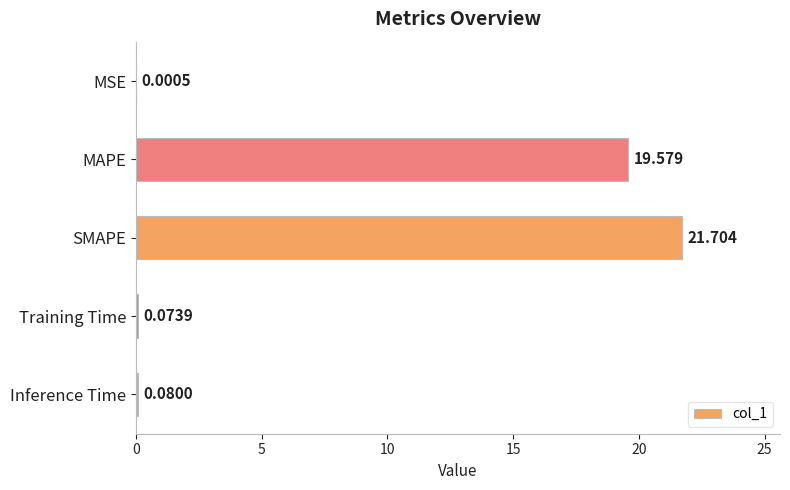

Which label corresponds to the largest value in the chart?

SMAPE